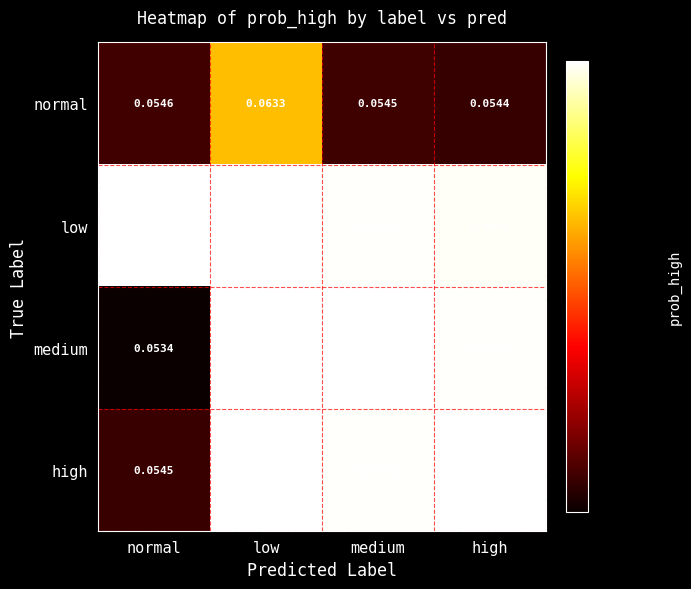

Which series has the largest range (max minus min)?

medium